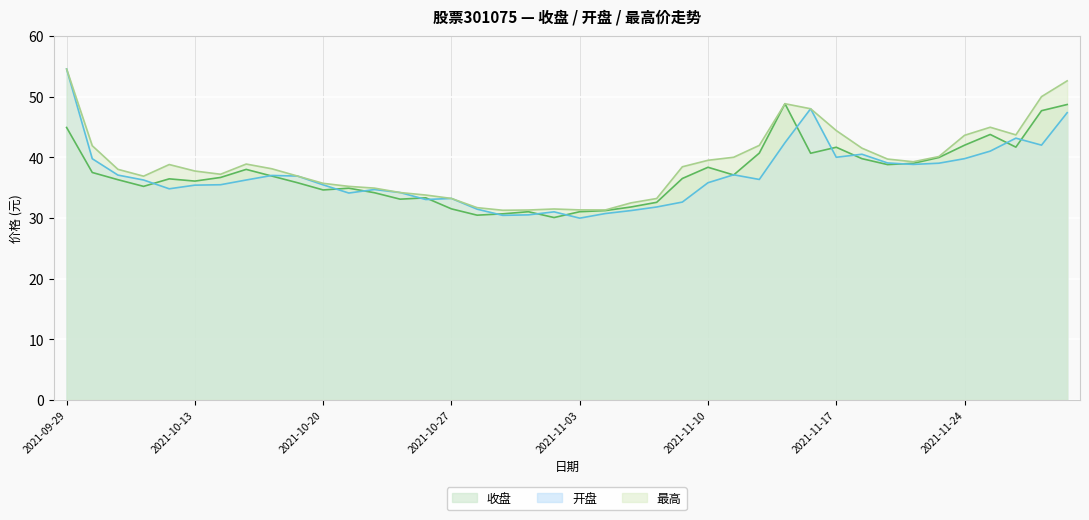

What are all the series names shown in the legend?

收盘, 开盘, 最高